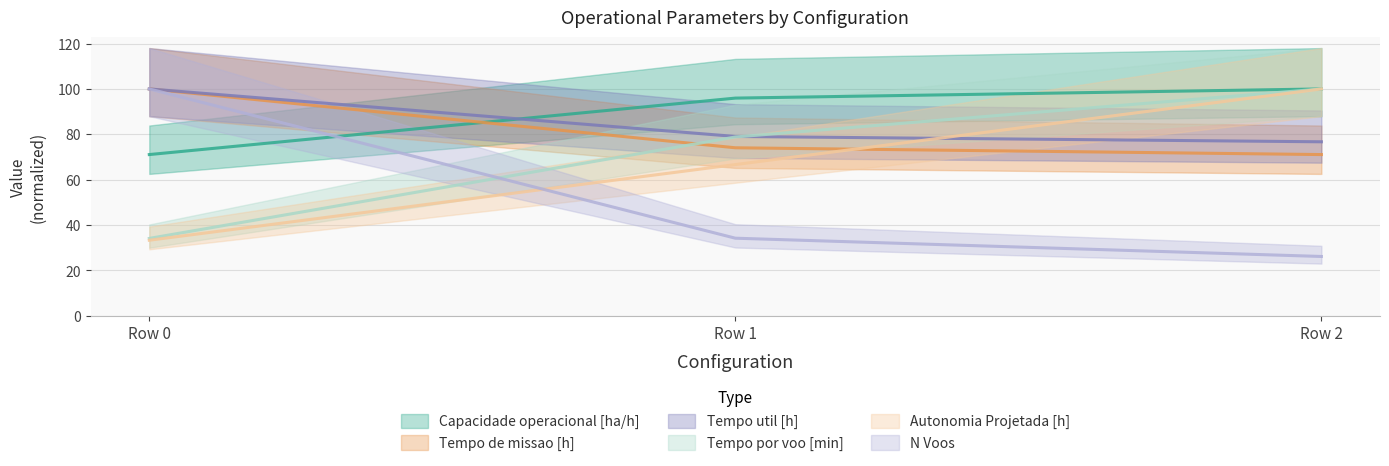

What is the difference between the maximum and minimum values in the Capacidade operacional [ha/h] series?

28.9